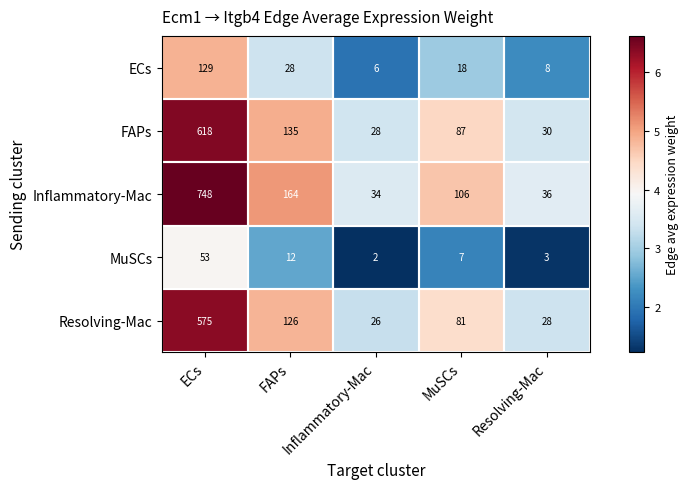

At which category does the chart reach its minimum across all series?

Inflammatory-Mac